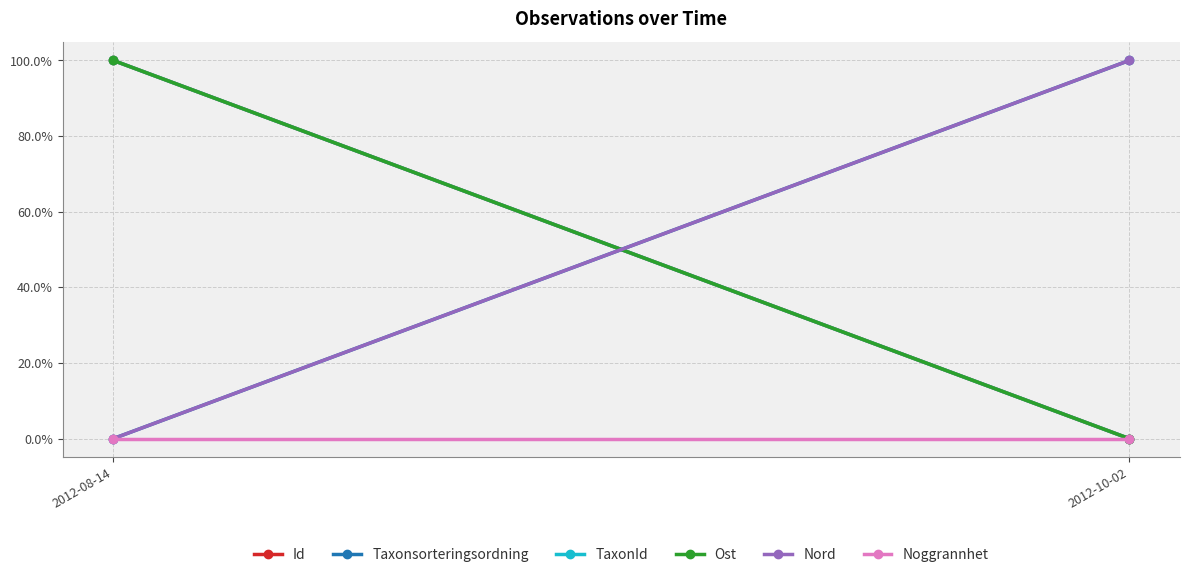

The Nord series shows -1 at 2012-08-14. True or false?

False